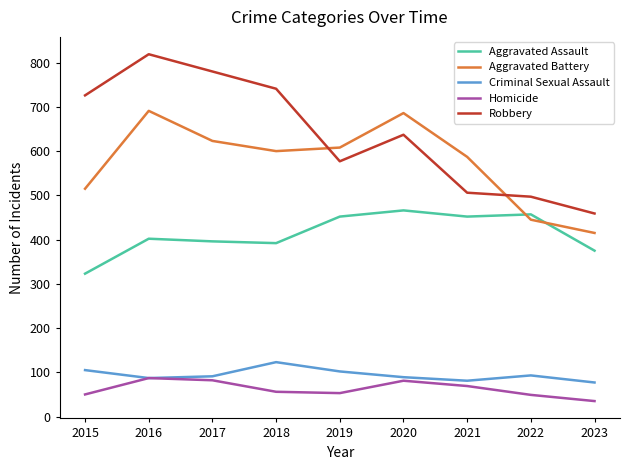

True or false: Aggravated Assault and Robbery intersect in this chart.

False